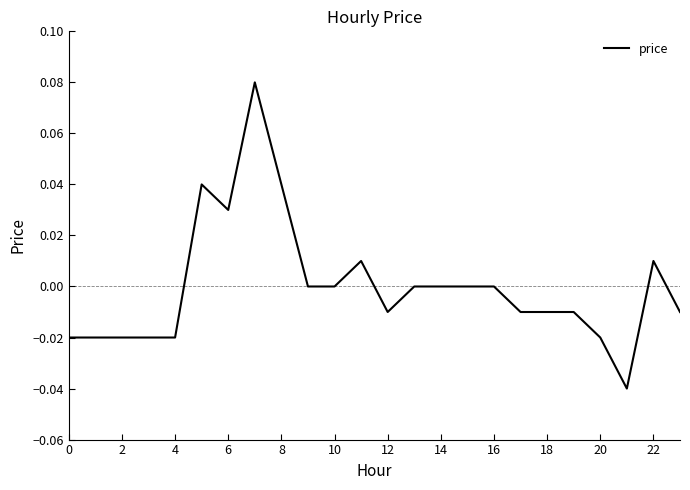

Is this an area chart (filled region under the line)?

No